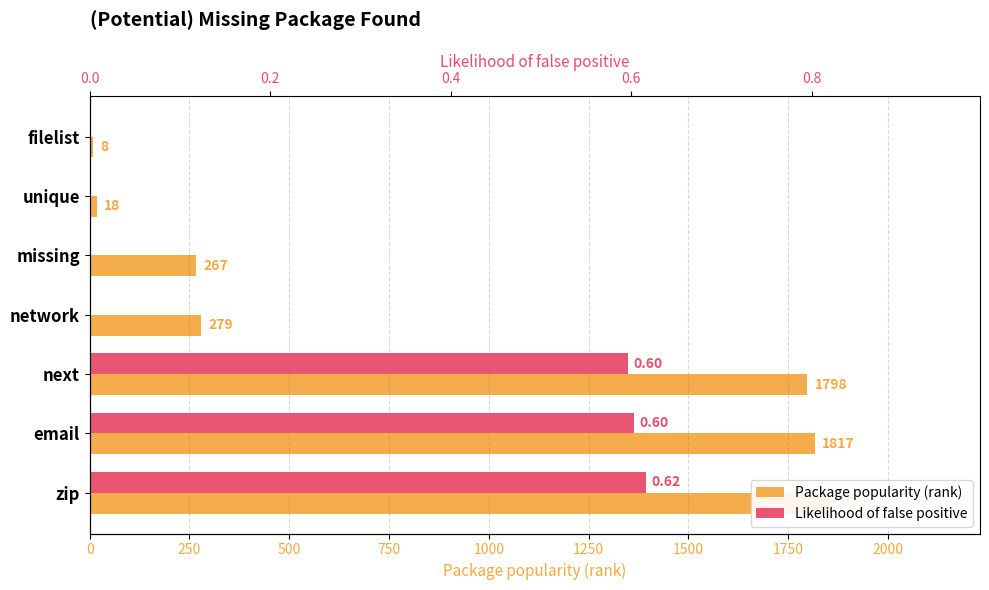

What is the difference between the highest and lowest values at filelist?

8.0